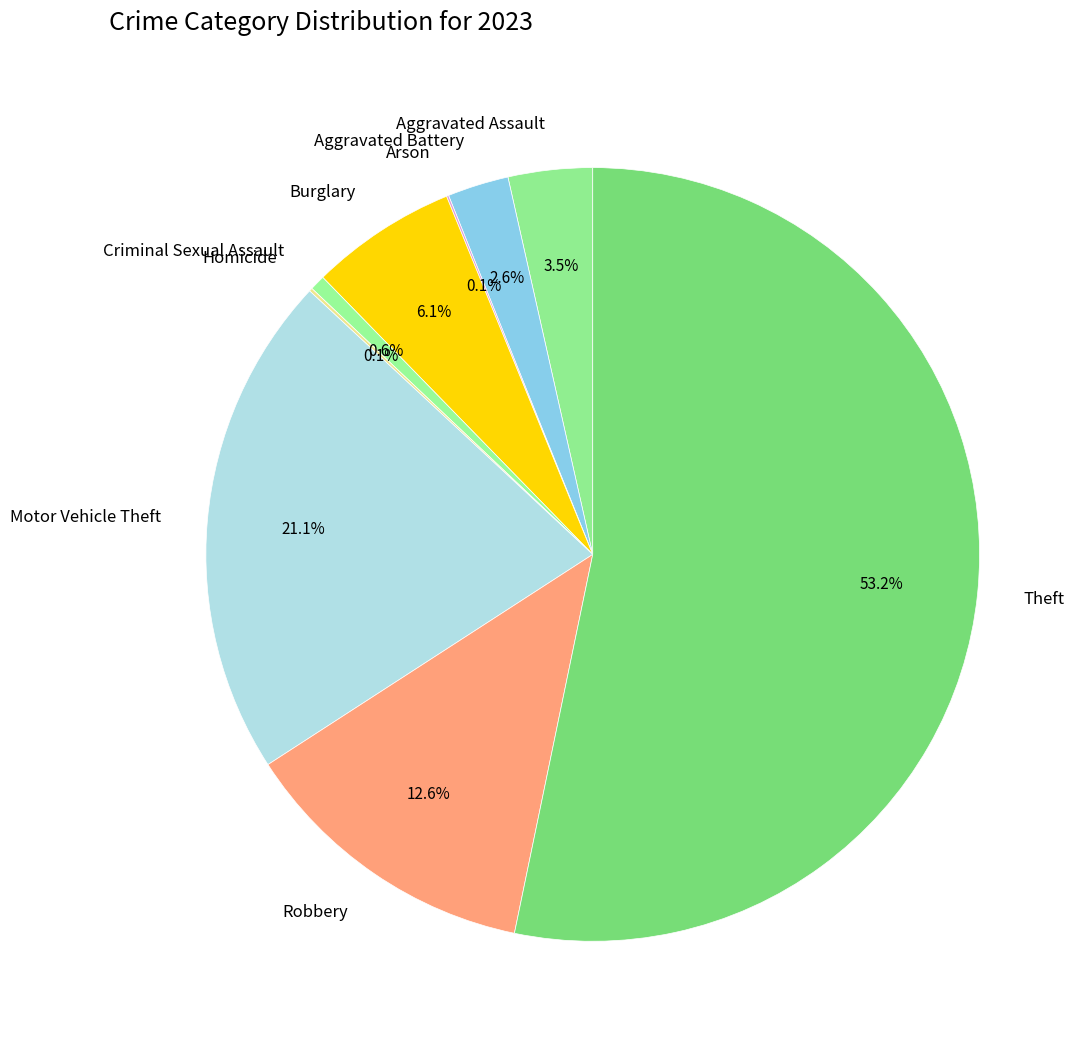

Which category has the biggest portion of the pie?

Theft